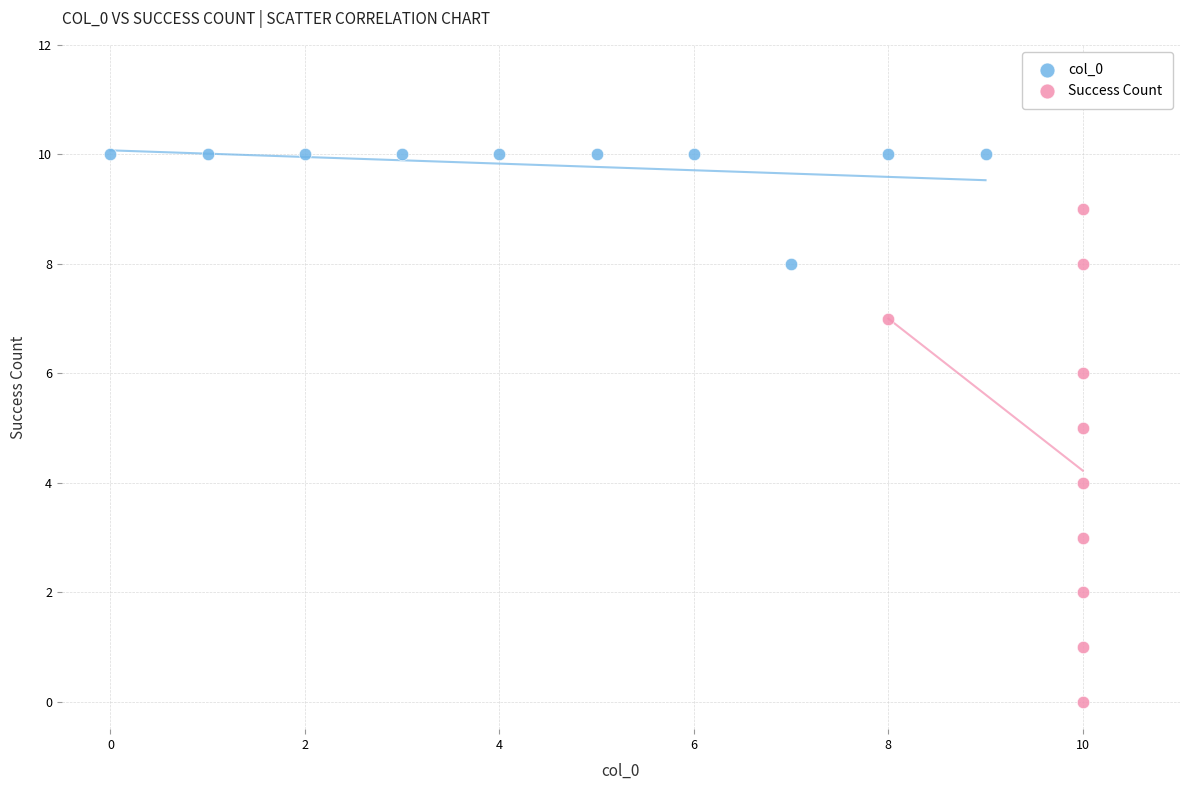

Which series contains the highest Y value?

col_0